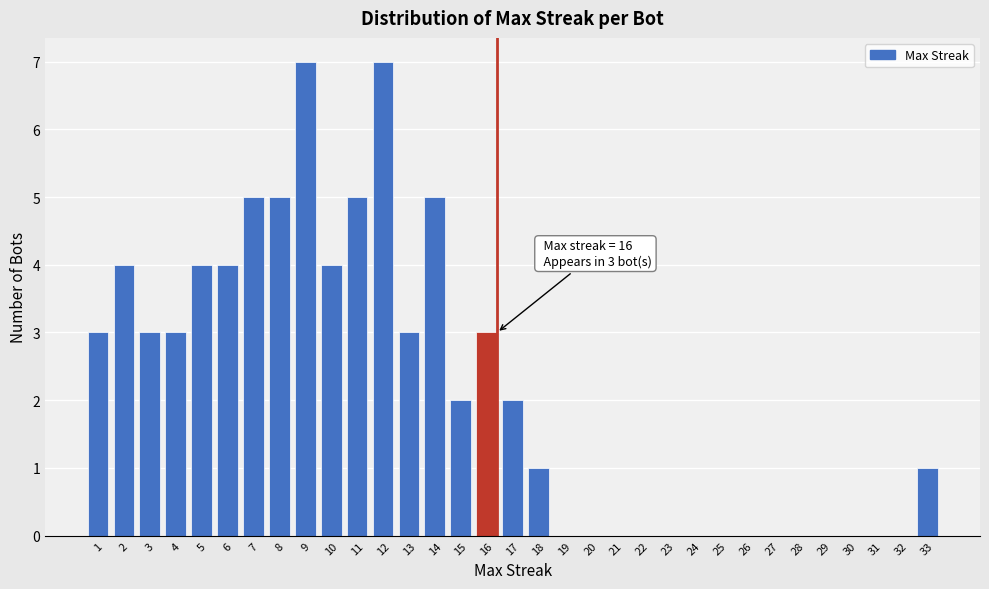

The chart shows a value of 0 at 32. True or false?

True